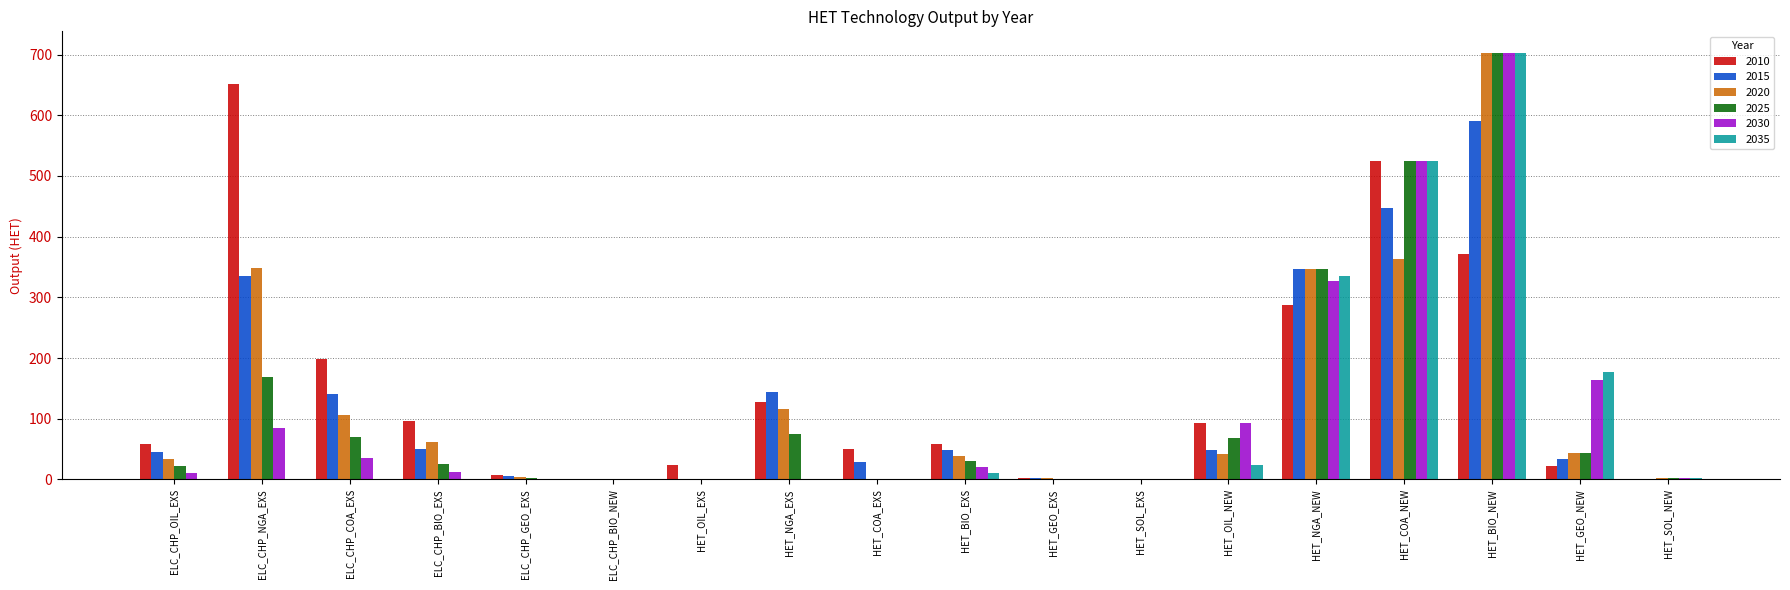

Are the bars grouped side by side (vs. stacked)?

Yes